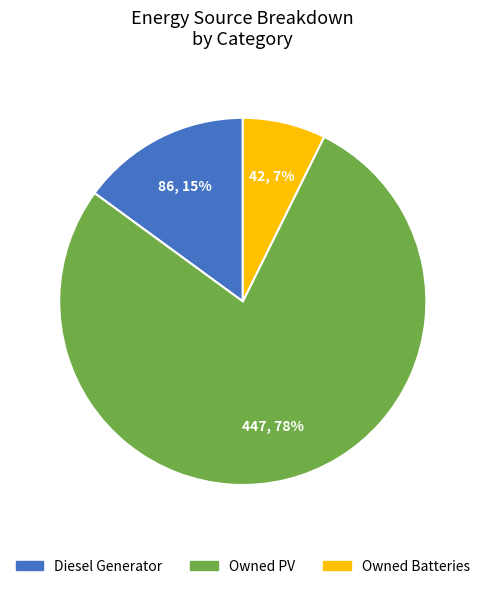

Does Owned PV account for over 50% of the chart?

Yes